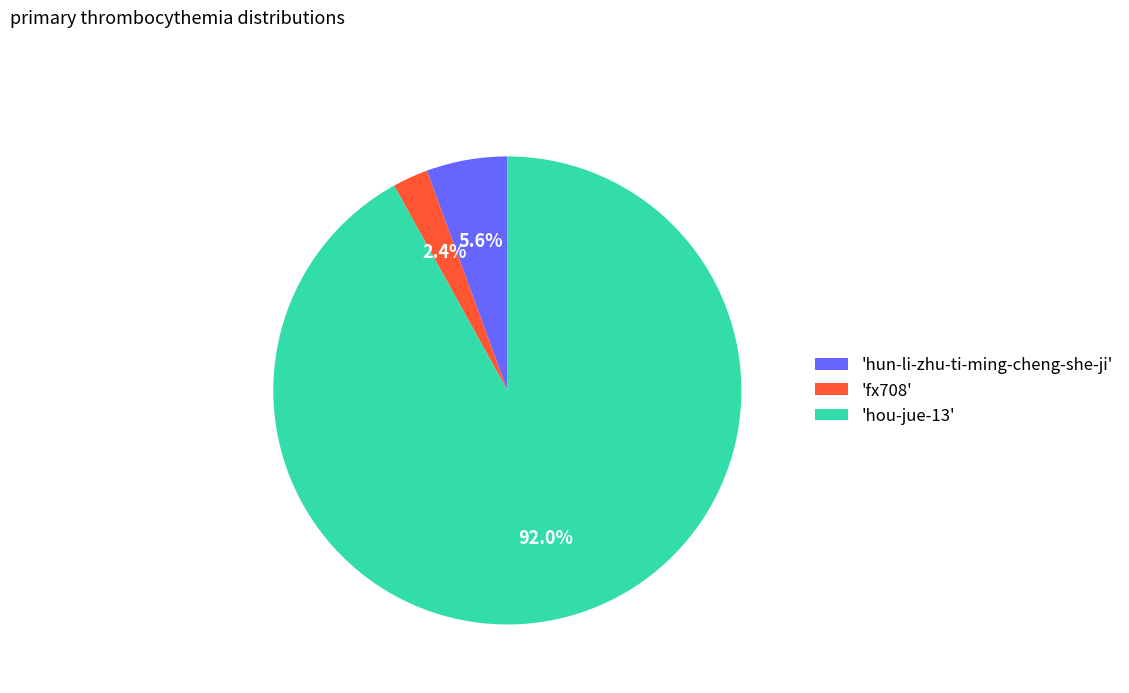

How many segments does this pie chart have?

3